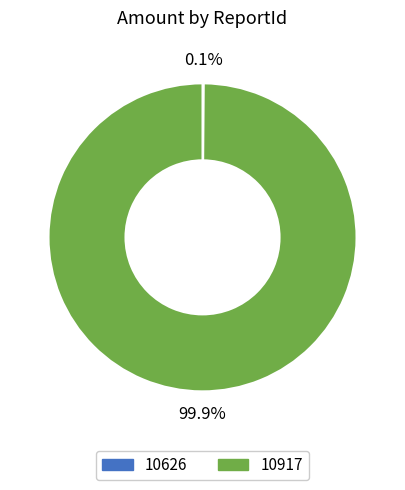

To the nearest percent, what is the average slice percentage?

50%